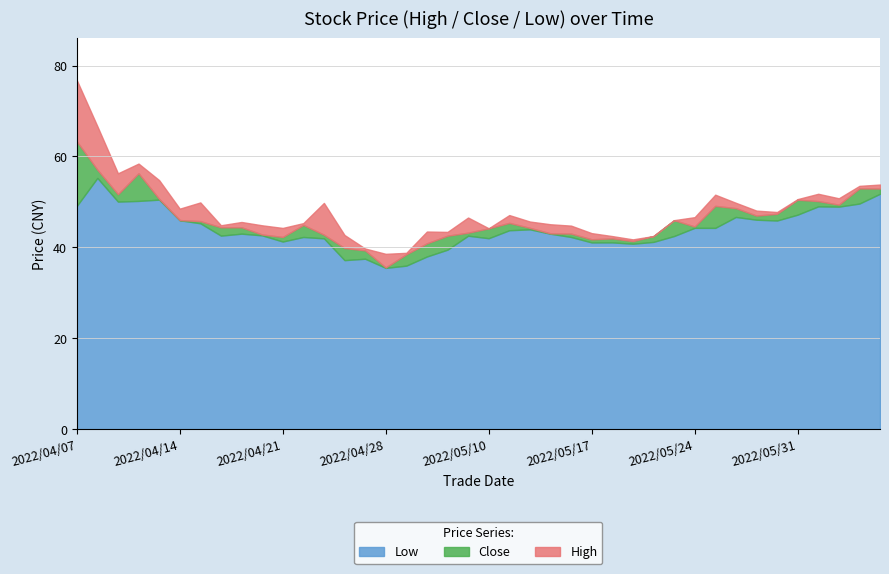

Reading right to left, extract all data points from this chart.

High: 2022/06/07=53.8	2022/06/06=53.5	2022/06/02=50.8	2022/06/01=51.8	2022/05/31=50.6	2022/05/30=47.8	2022/05/27=48.1	2022/05/26=49.8	2022/05/25=51.6	2022/05/24=46.7	2022/05/23=46.0	2022/05/20=42.5	2022/05/19=41.8	2022/05/18=42.5	2022/05/17=43.1	2022/05/16=44.8	2022/05/13=45.1	2022/05/12=45.7	2022/05/11=47.1	2022/05/10=44.2	2022/05/09=46.6	2022/05/06=43.4	2022/05/05=43.5	2022/04/29=38.8	2022/04/28=38.6	2022/04/27=39.8	2022/04/26=42.7	2022/04/25=49.8	2022/04/22=45.4	2022/04/21=44.3	2022/04/20=44.9	2022/04/19=45.6	2022/04/18=44.9	2022/04/15=49.9	2022/04/14=48.5	2022/04/13=54.8	2022/04/12=58.4	2022/04/11=56.3	2022/04/08=66.7	2022/04/07=76.8
Close: 2022/06/07=53.0	2022/06/06=53.0	2022/06/02=49.4	2022/06/01=50.2	2022/05/31=50.5	2022/05/30=47.4	2022/05/27=47.0	2022/05/26=48.6	2022/05/25=49.1	2022/05/24=44.6	2022/05/23=46.0	2022/05/20=42.5	2022/05/19=41.4	2022/05/18=42.0	2022/05/17=41.8	2022/05/16=43.0	2022/05/13=43.1	2022/05/12=44.3	2022/05/11=45.4	2022/05/10=44.2	2022/05/09=43.2	2022/05/06=42.6	2022/05/05=40.9	2022/04/29=38.5	2022/04/28=35.6	2022/04/27=39.4	2022/04/26=39.9	2022/04/25=42.8	2022/04/22=45.0	2022/04/21=42.3	2022/04/20=42.9	2022/04/19=44.4	2022/04/18=44.4	2022/04/15=45.8	2022/04/14=46.0	2022/04/13=50.7	2022/04/12=56.3	2022/04/11=51.7	2022/04/08=57.1	2022/04/07=63.3
Low: 2022/06/07=51.8	2022/06/06=49.6	2022/06/02=49.0	2022/06/01=49.0	2022/05/31=47.2	2022/05/30=45.9	2022/05/27=46.1	2022/05/26=46.7	2022/05/25=44.3	2022/05/24=44.3	2022/05/23=42.5	2022/05/20=41.2	2022/05/19=40.8	2022/05/18=41.1	2022/05/17=41.1	2022/05/16=42.3	2022/05/13=43.0	2022/05/12=44.0	2022/05/11=43.8	2022/05/10=42.0	2022/05/09=42.6	2022/05/06=39.5	2022/05/05=38.0	2022/04/29=36.0	2022/04/28=35.5	2022/04/27=37.5	2022/04/26=37.2	2022/04/25=42.0	2022/04/22=42.3	2022/04/21=41.3	2022/04/20=42.7	2022/04/19=43.0	2022/04/18=42.6	2022/04/15=45.3	2022/04/14=46.0	2022/04/13=50.5	2022/04/12=50.2	2022/04/11=50.1	2022/04/08=55.3	2022/04/07=49.1